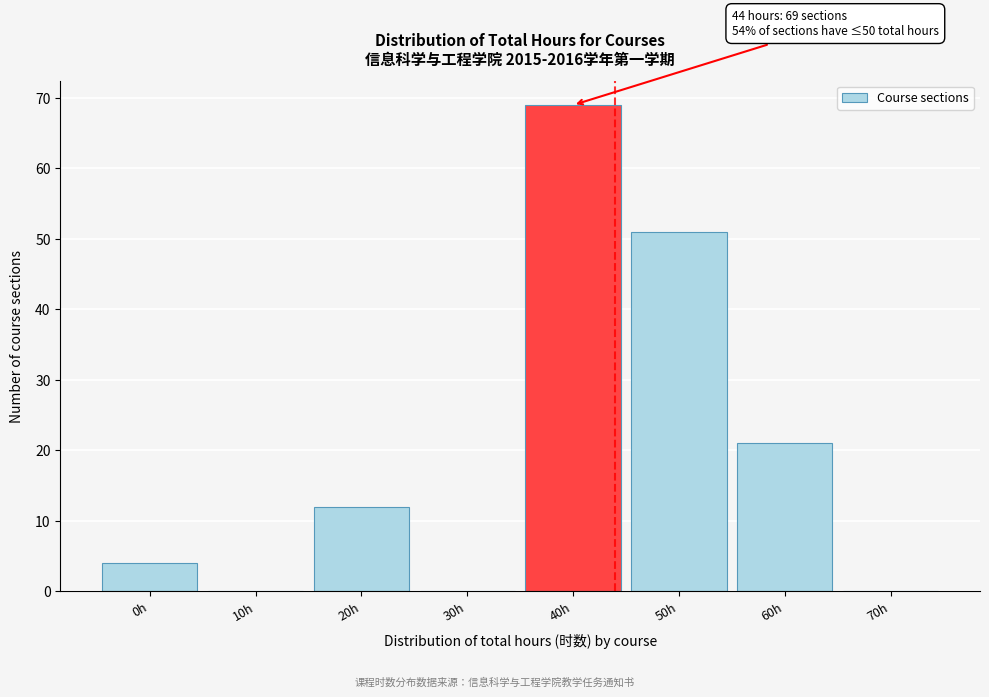

Reading left to right, extract all data points from this chart.

0h=4	10h=0	20h=12	30h=0	40h=69	50h=51	60h=21	70h=0